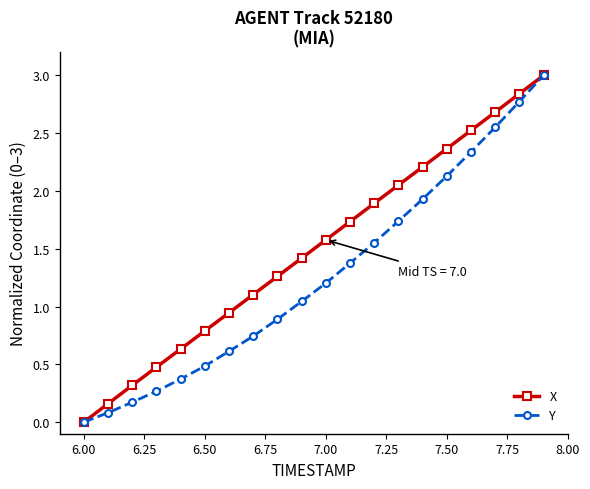

List the series in order of their overall mean, lowest first.

Y, X